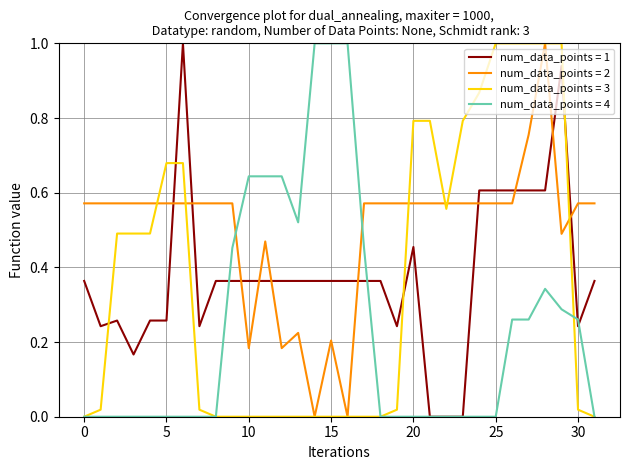

What is the highest value of the num_data_points = 3 series?

1.0